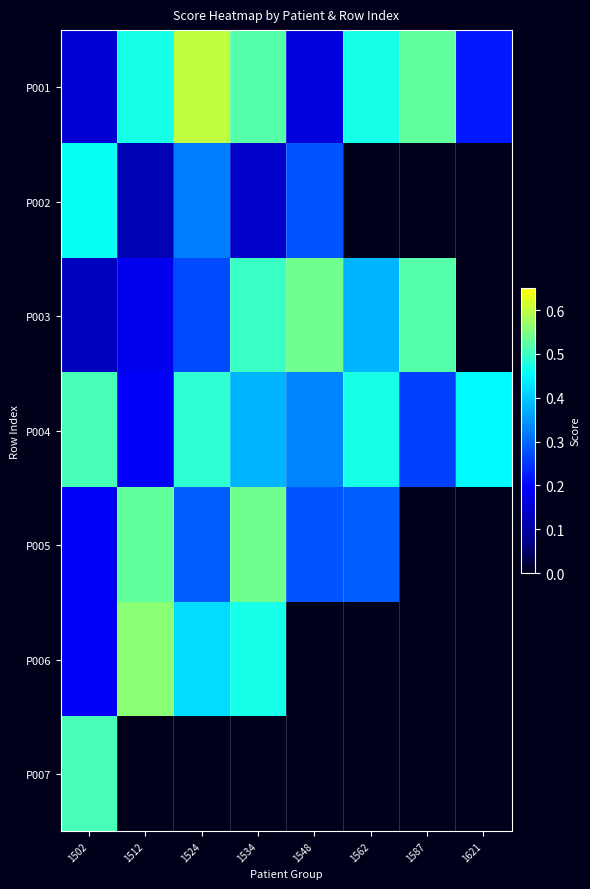

Which series has the largest total across all categories?

P001